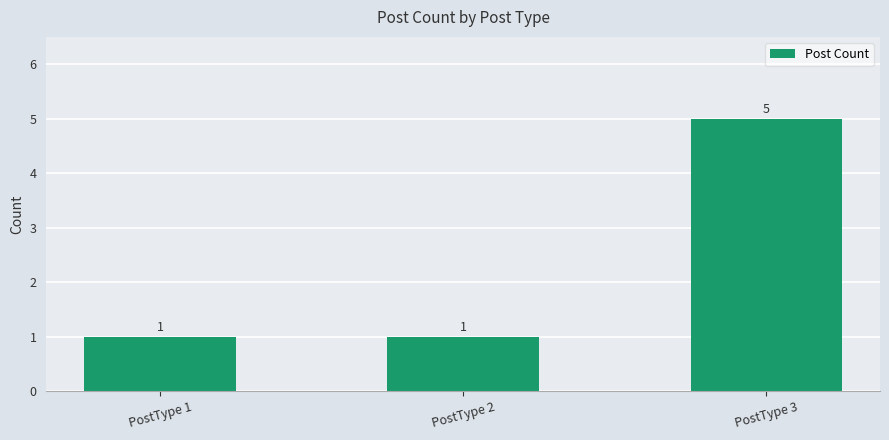

What is the ratio of the value at PostType 2 to the value at PostType 3?

0.2